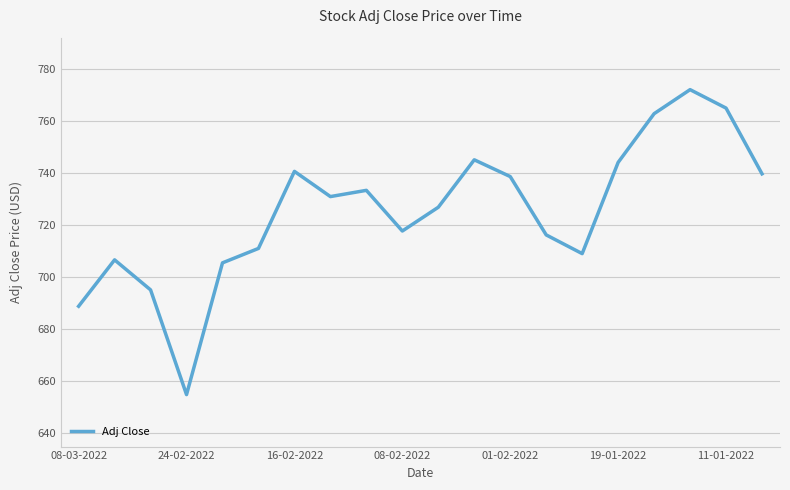

How many distinct data groups are displayed?

1